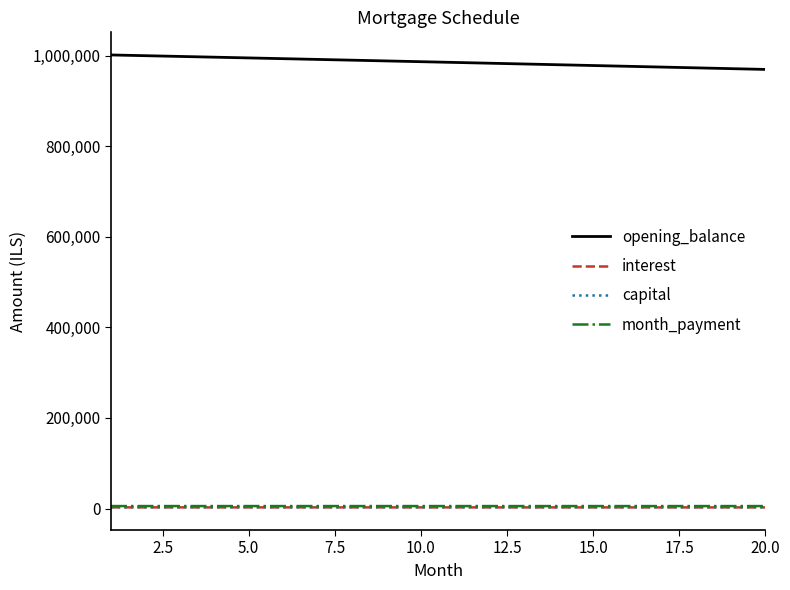

What is the sum of all opening_balance values?

19708971.1